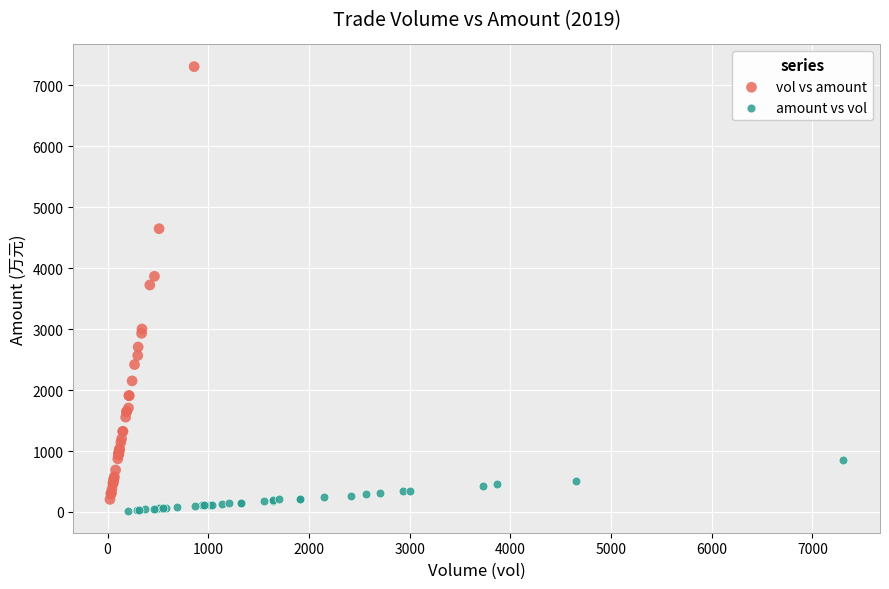

Which series has the largest Y range (max minus min)?

vol vs amount